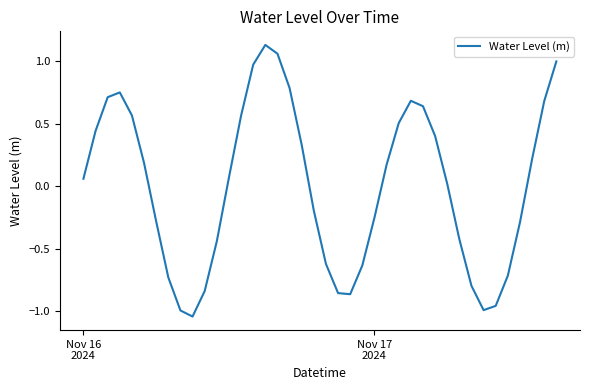

What is the difference between the maximum and minimum values?

2.2